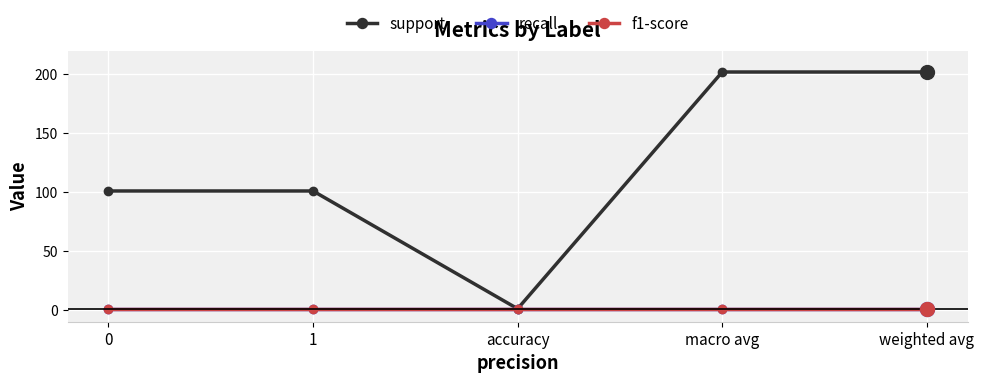

Does the chart have visible grid lines?

Yes